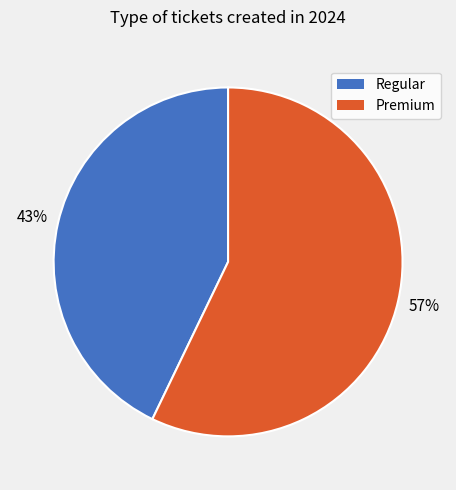

Is it true that Regular is 36% of the pie?

False